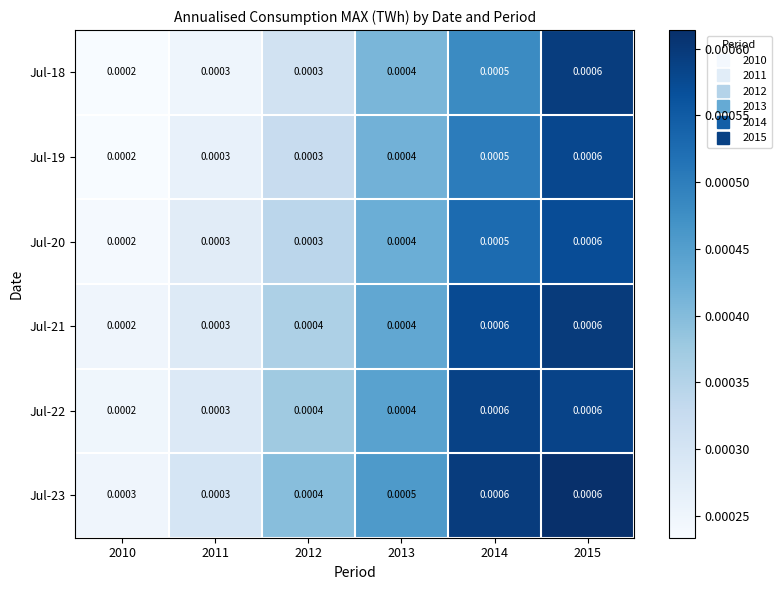

Count the number of data series in this chart.

6